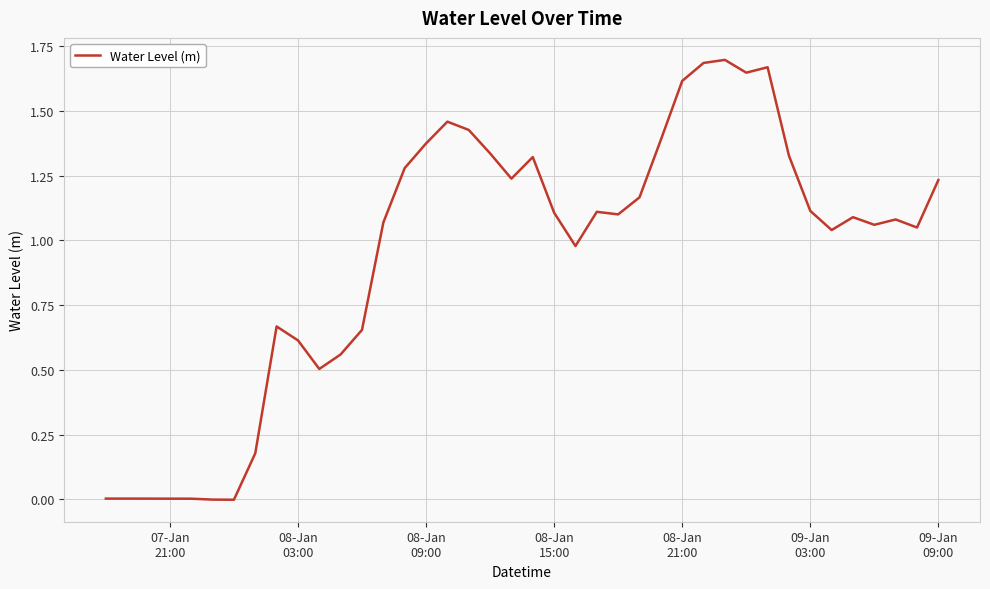

What is the sum of all values?

37.8